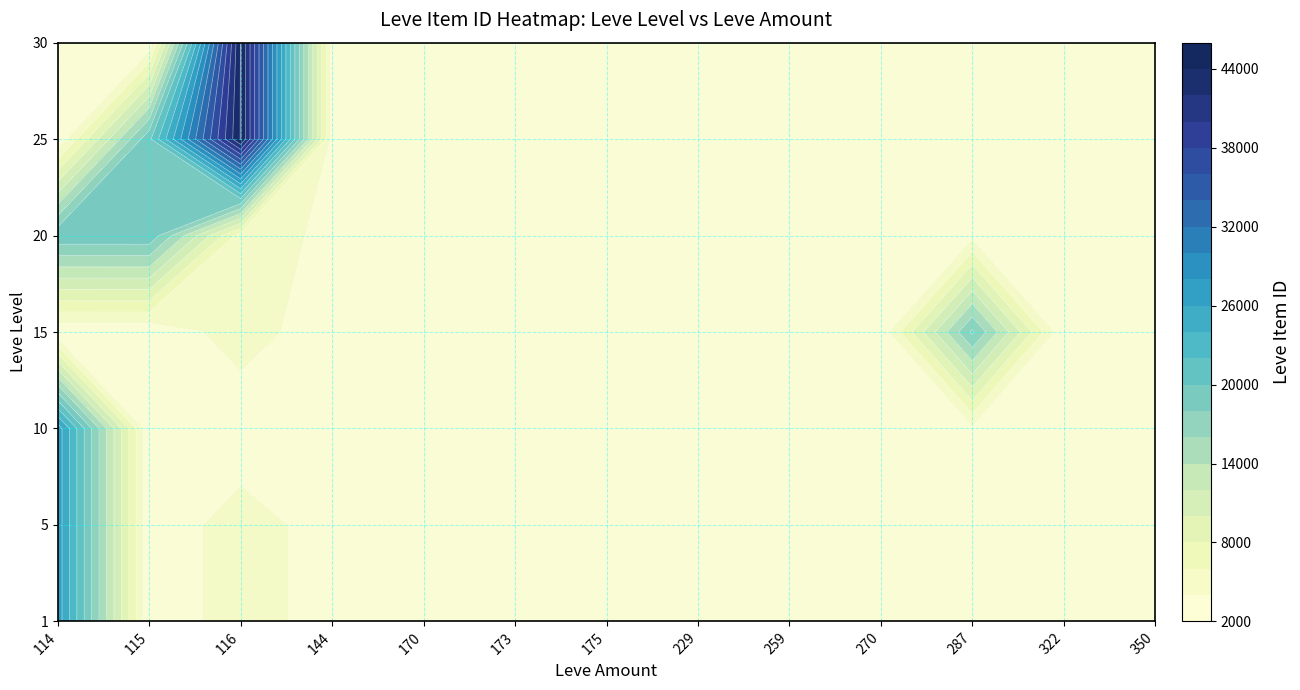

How many values in the 10 series are below 2656?

6